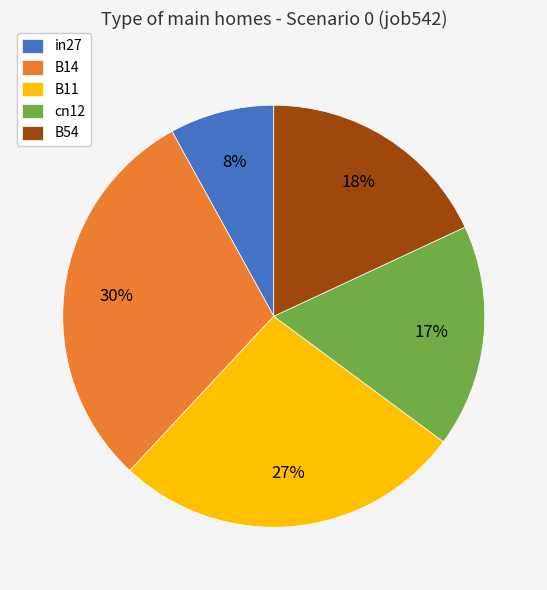

Rank the categories by value from highest to lowest.

B14, B11, B54, cn12, in27